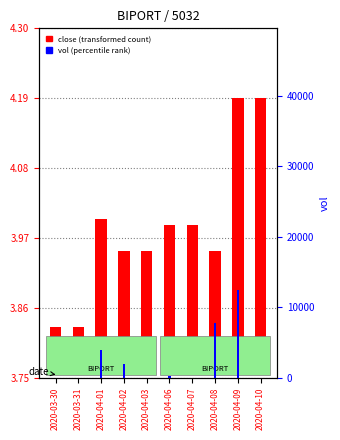

What is the label of the 5th bar from the right?

2020-04-06